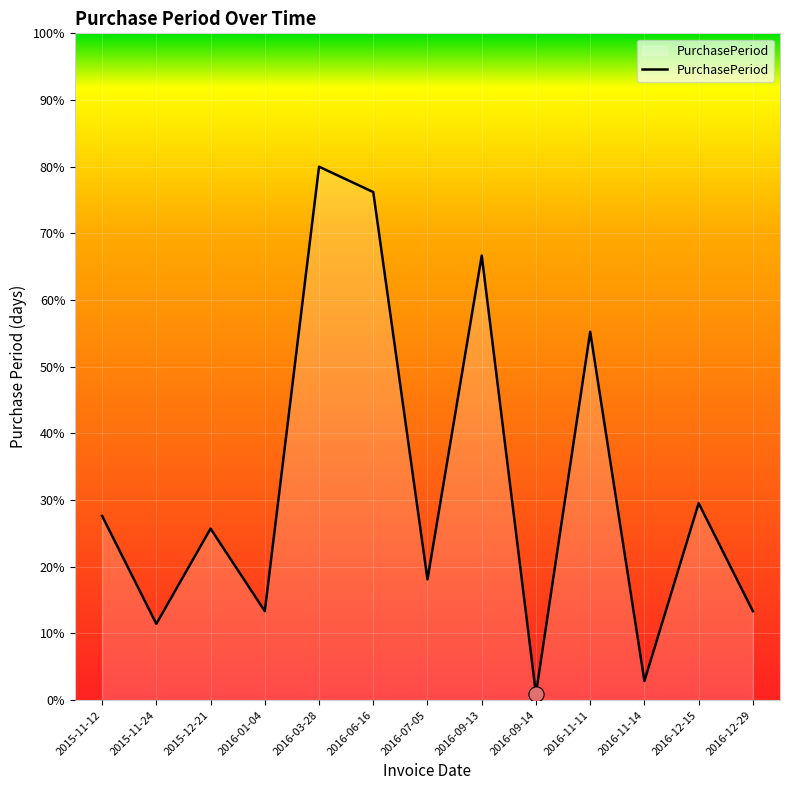

What is the change in value from 2015-11-24 to 2016-07-05?

+7